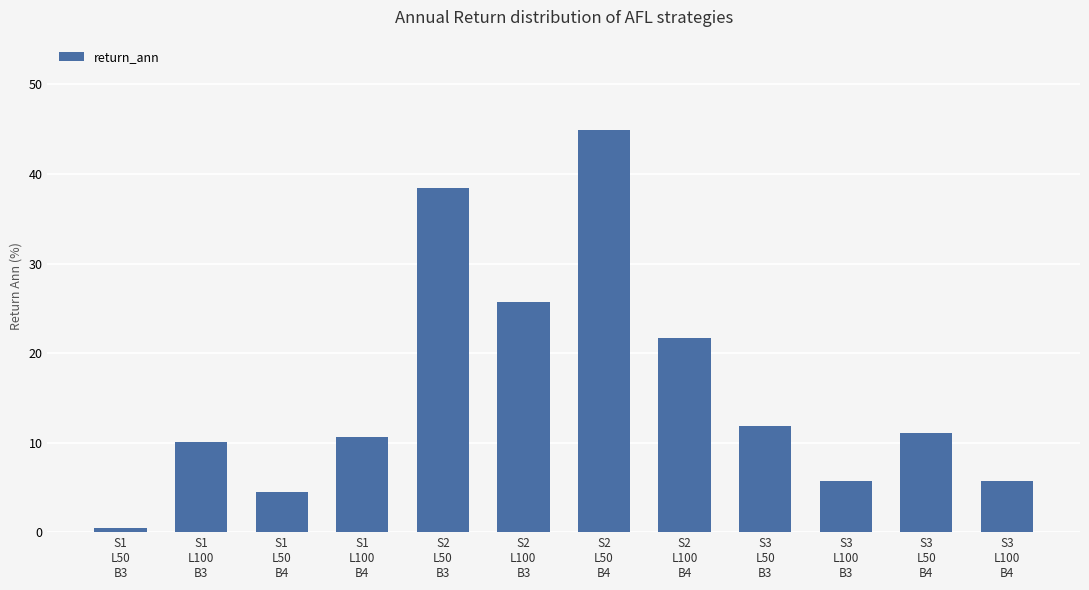

What is the maximum value shown in the chart?

44.9